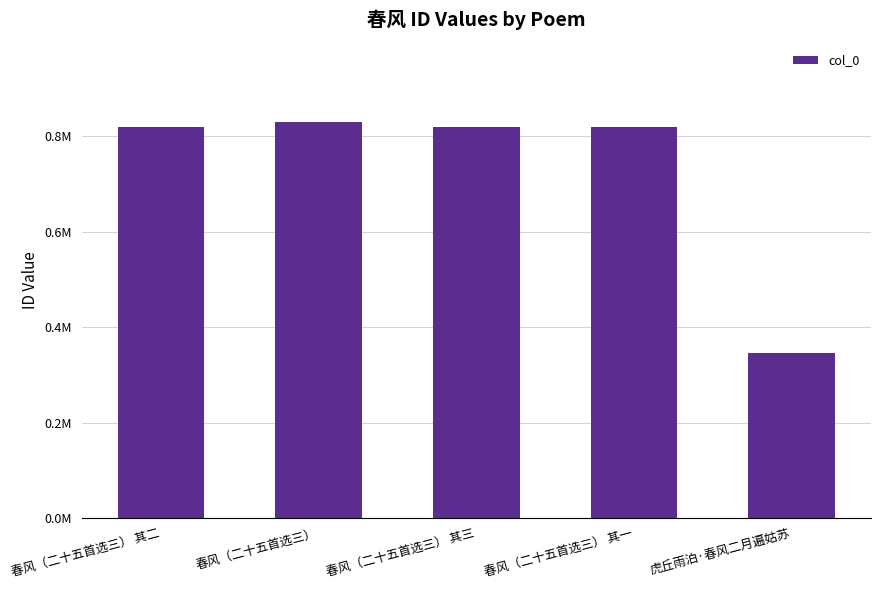

What is the difference between the values at 春风（二十五首选三） 其二 and 春风（二十五首选三）?

9800